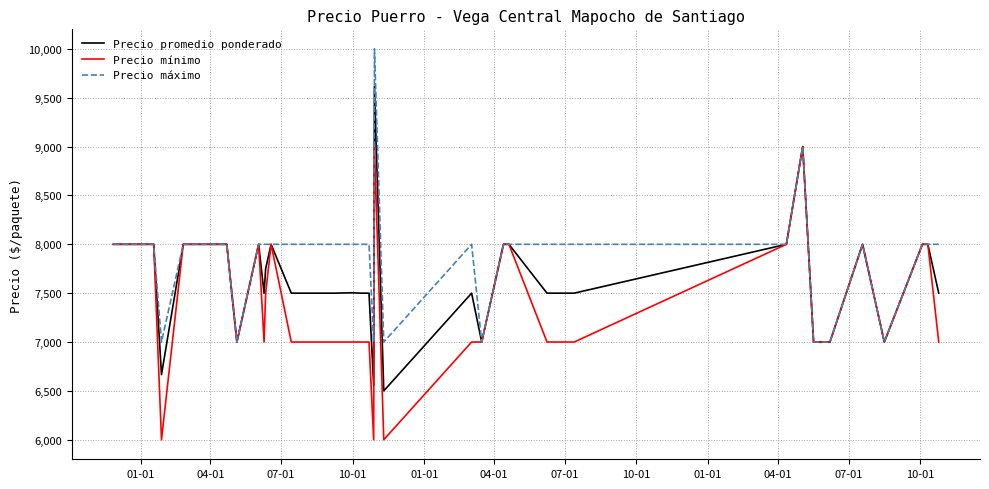

Which series has the largest total across all categories?

Precio máximo